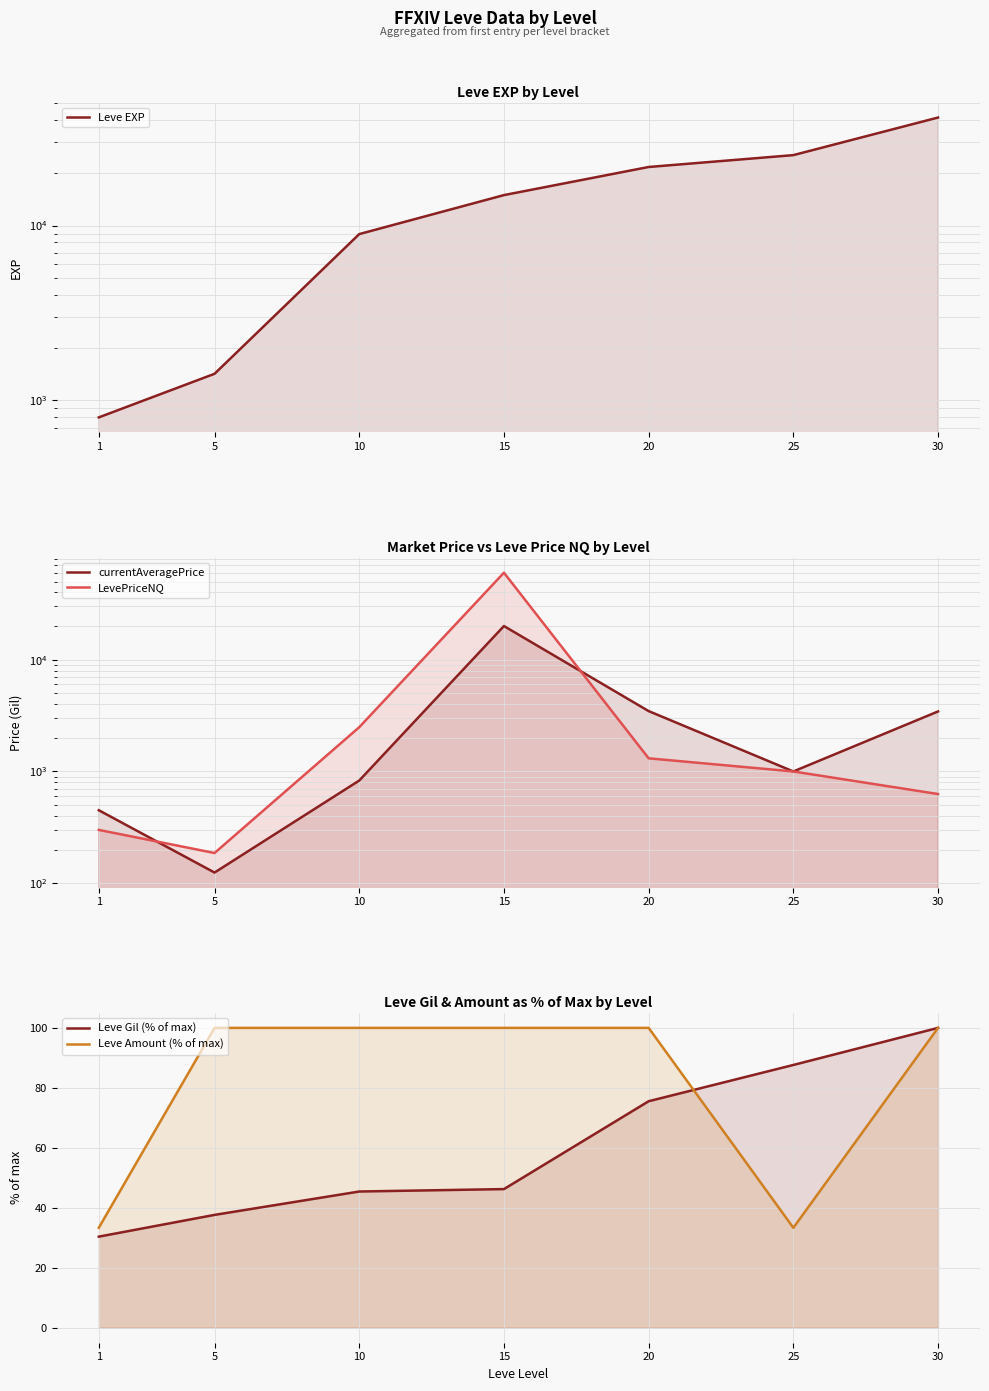

At which label does Leve Amount (% of max) reach its peak?

5